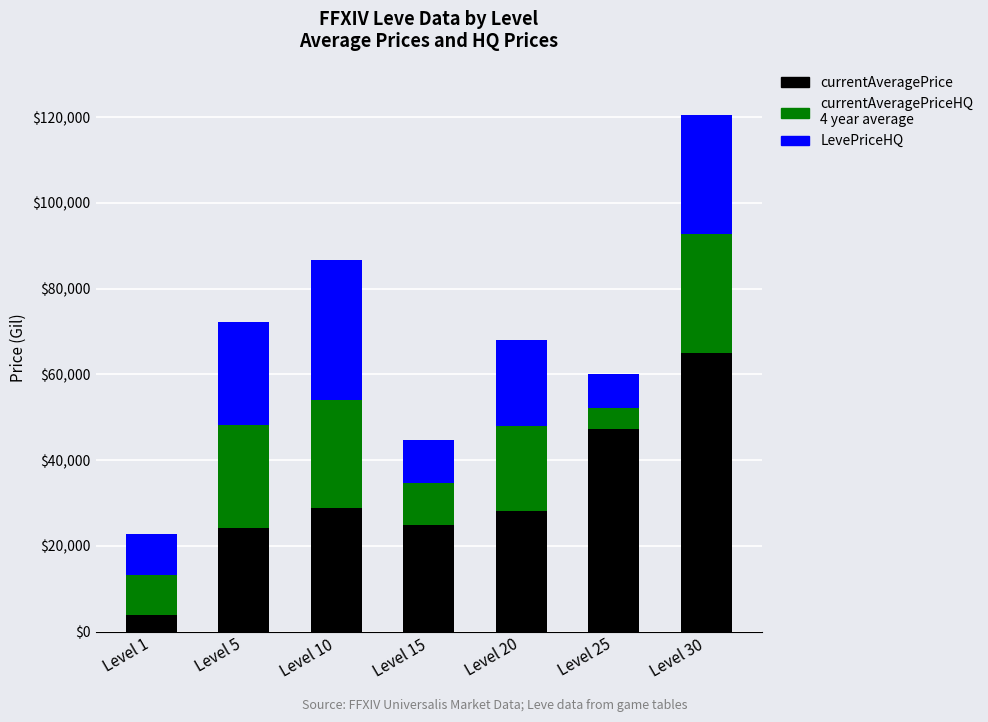

Are the bars horizontal?

No